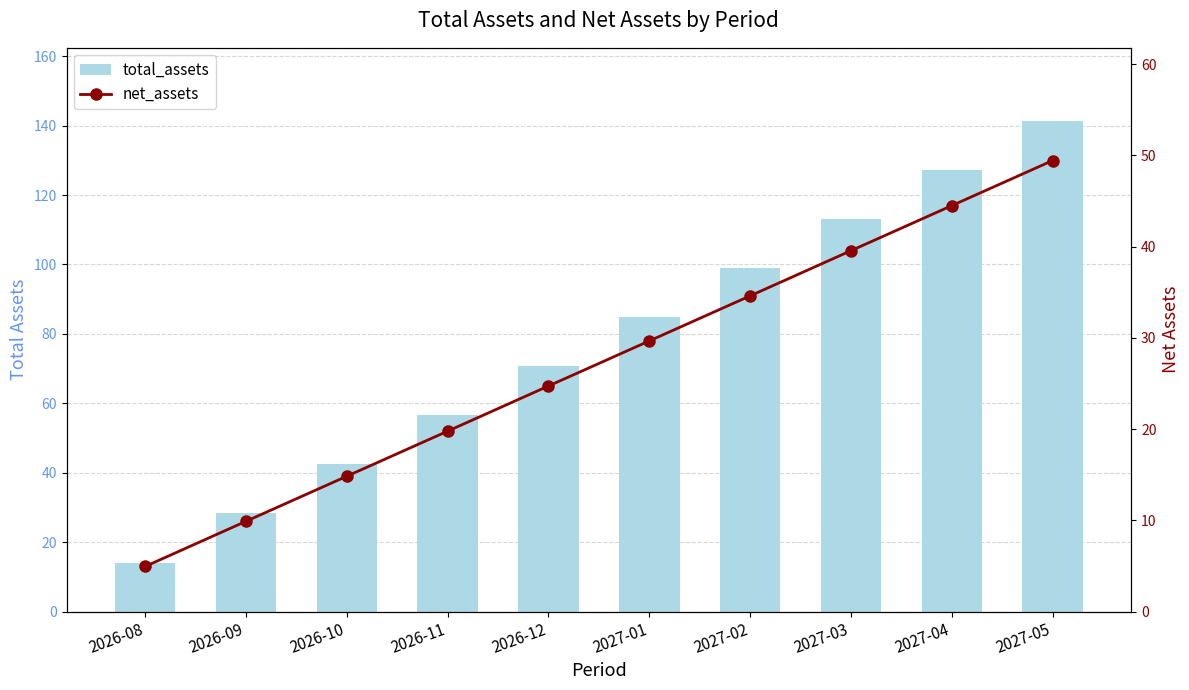

List the series in order of their peak value, lowest first.

net_assets, total_assets